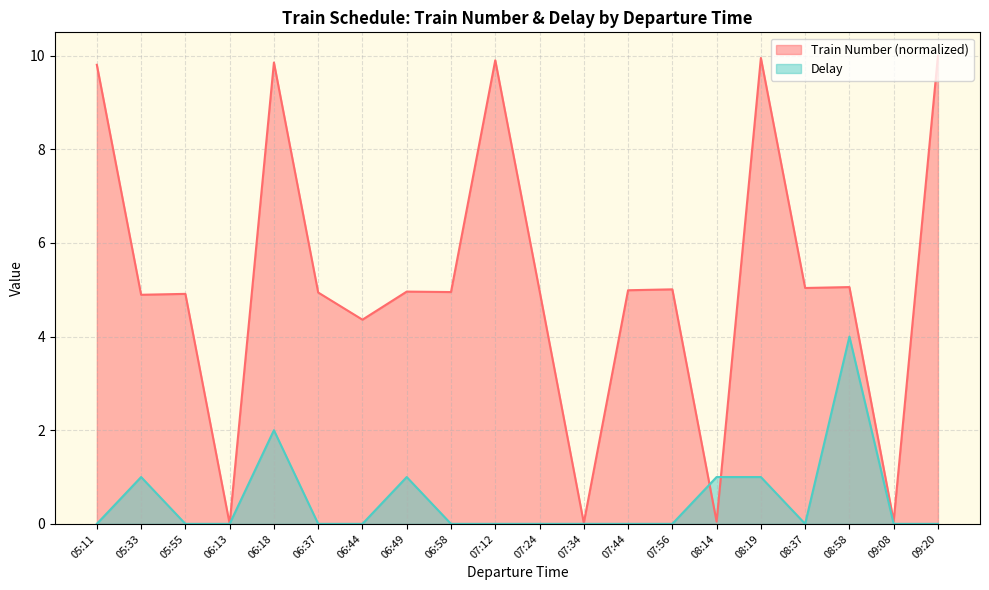

At how many categories does at least one series exceed 1?

16